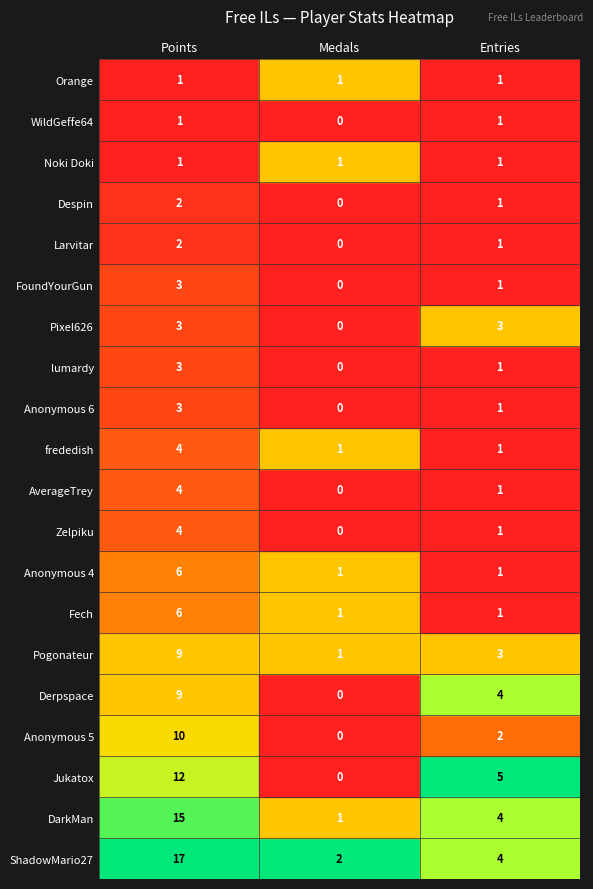

How many values in Zelpiku are above zero?

2